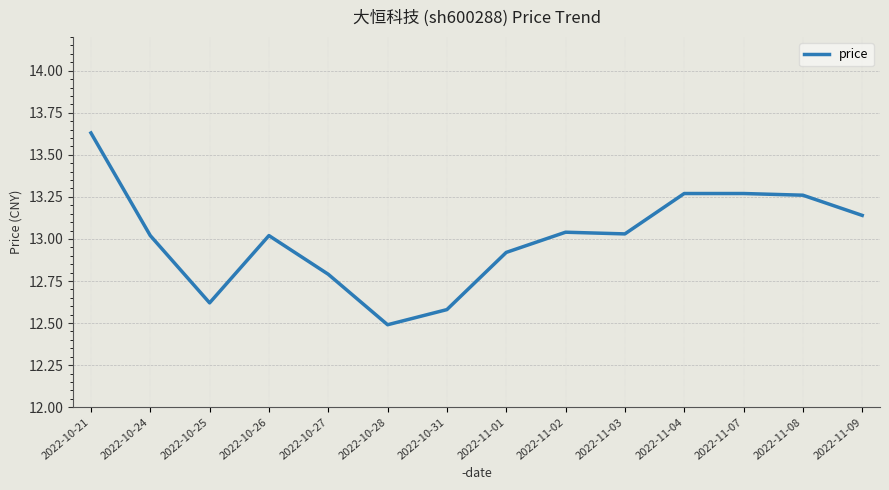

What value does the data have at 2022-11-01?

12.9